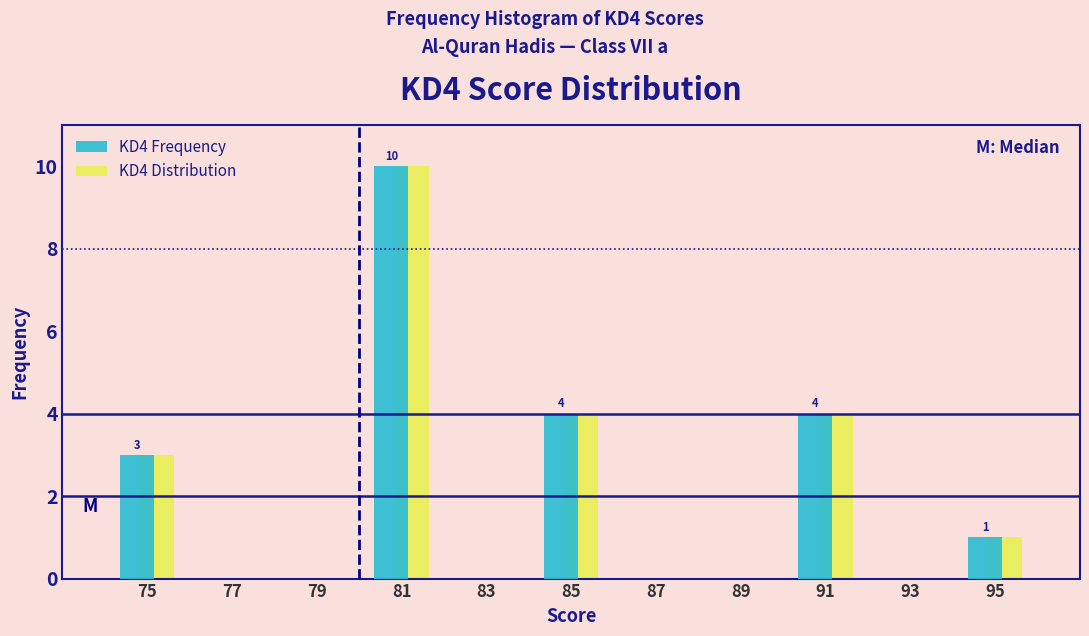

In the KD4 Distribution series, which range on the x-axis has the tallest bar?

80 to 82